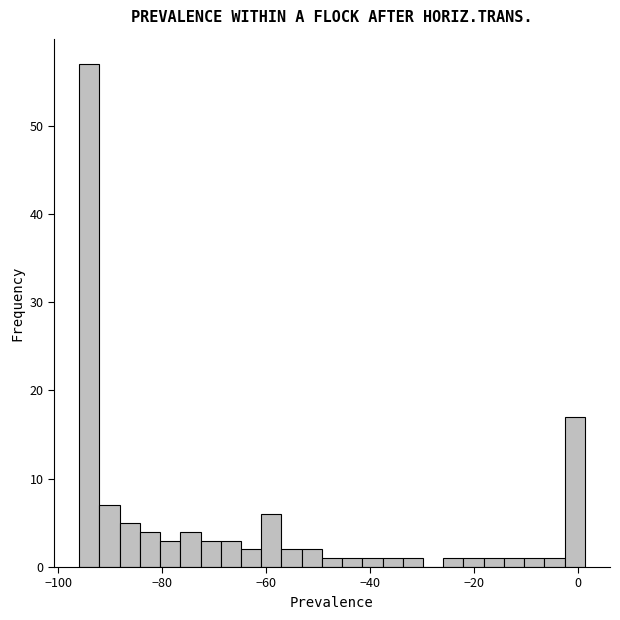

Read against the x-axis, roughly where is the centre of the tallest bar?

-94